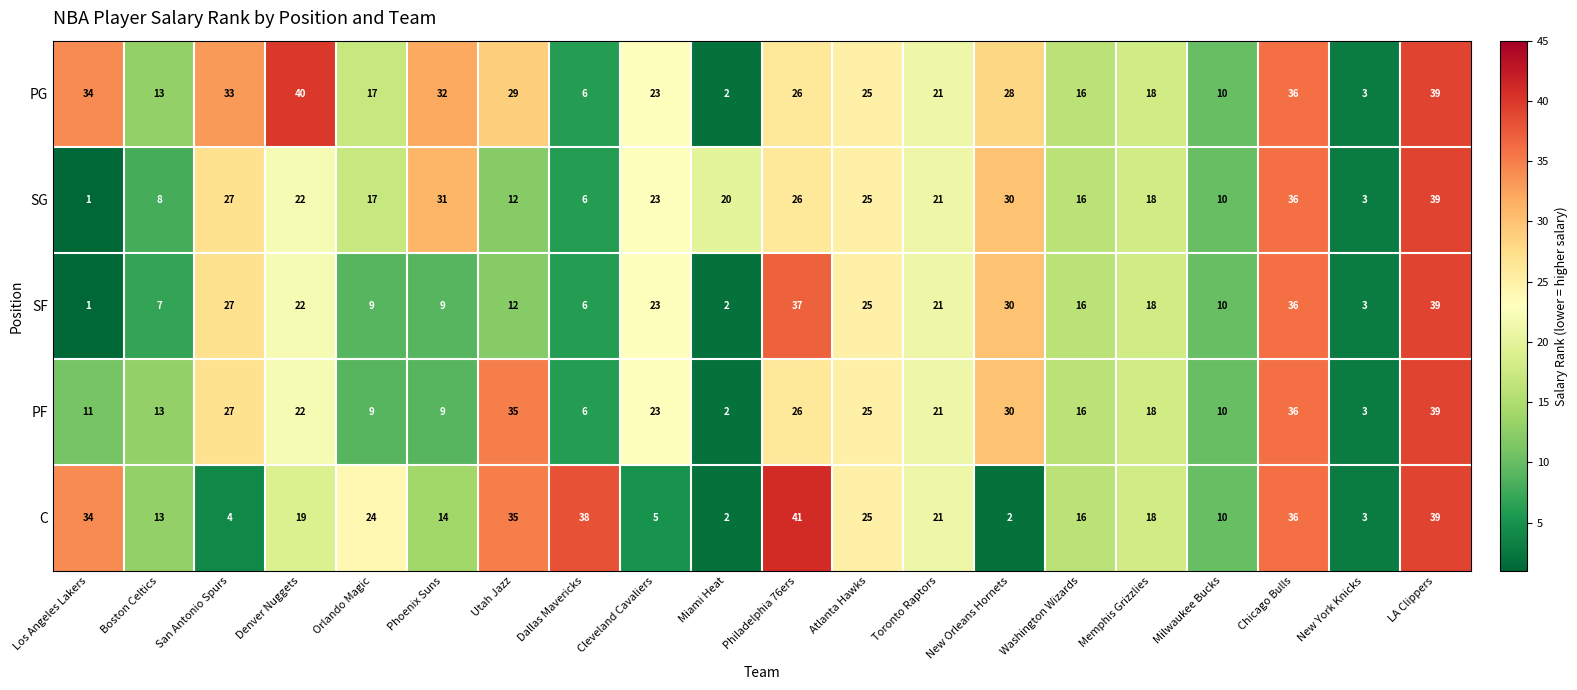

At which label is SF closest to 20?

Toronto Raptors